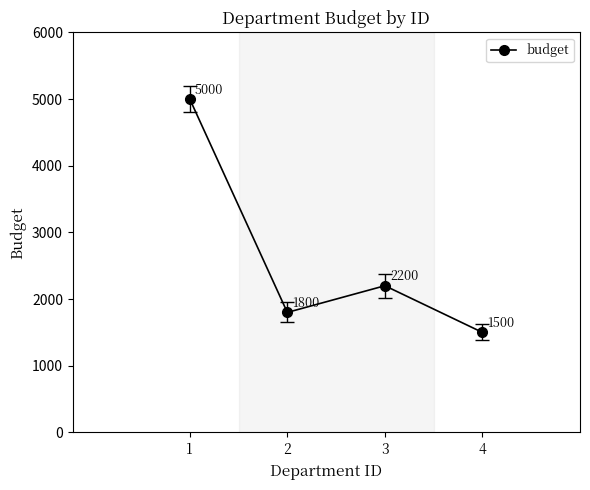

True or false: the data shows 3631 at 3.

False